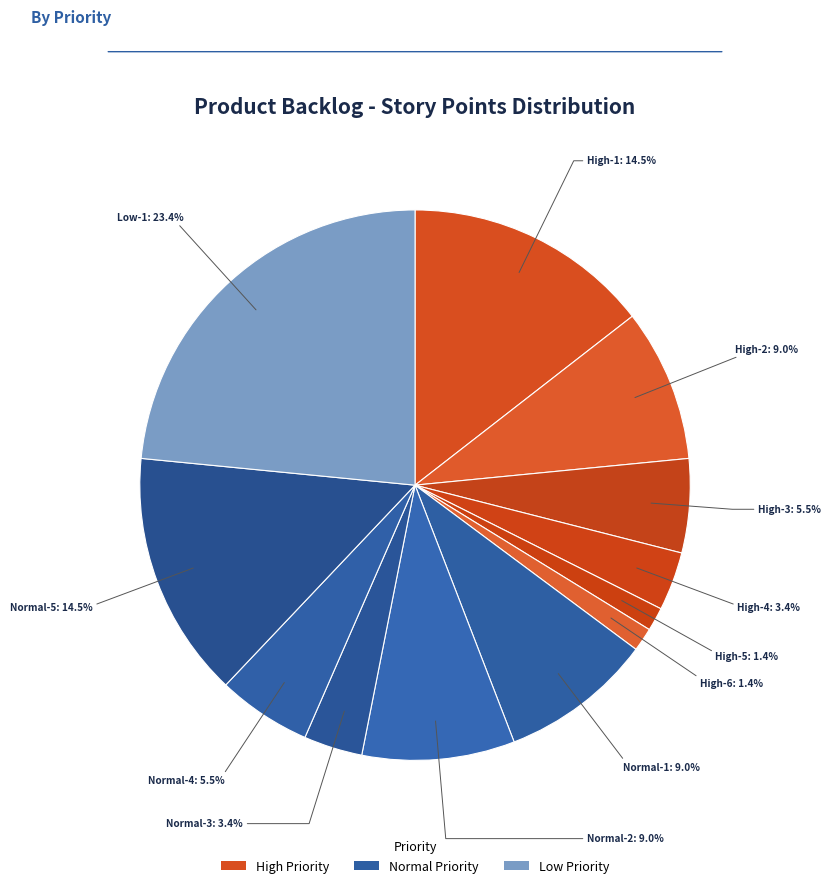

How many slices are in this pie chart?

12